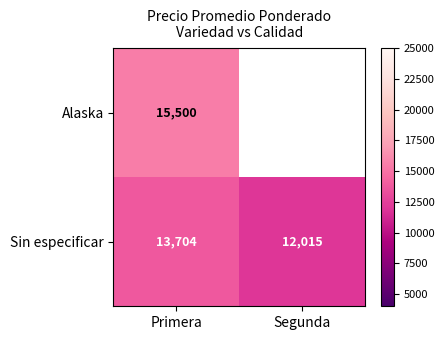

What is the smallest value displayed?

12015.0